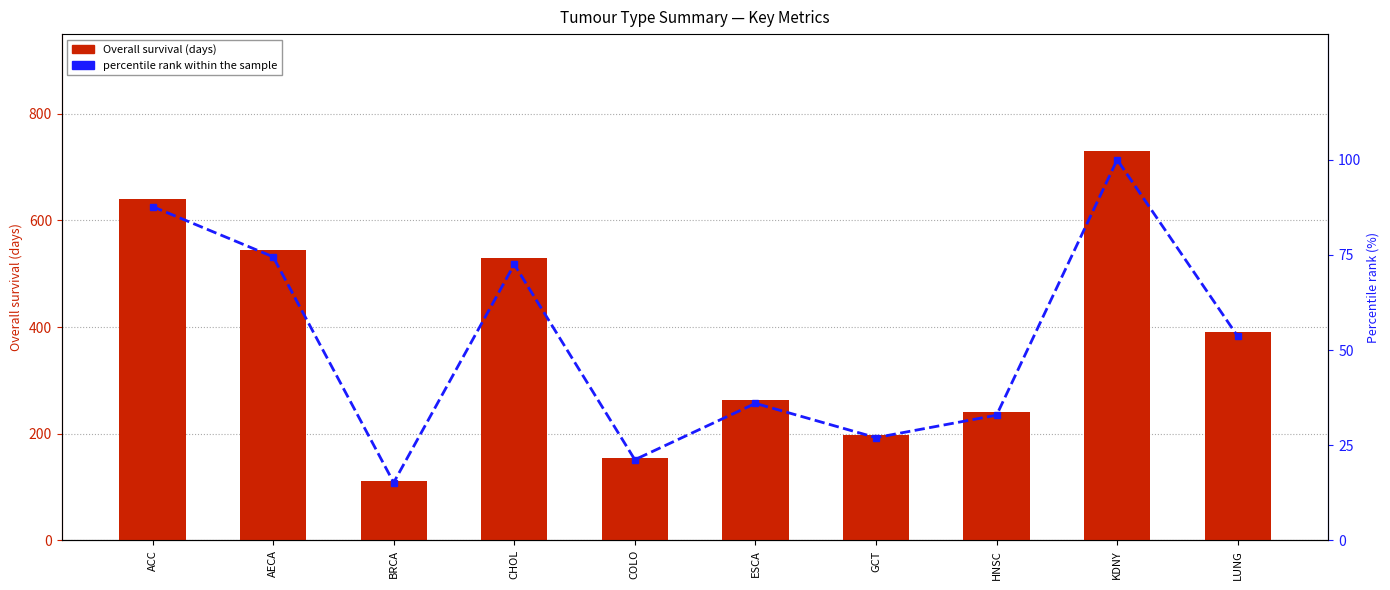

What are all the series names shown in the legend?

Overall survival (days), percentile rank within the sample